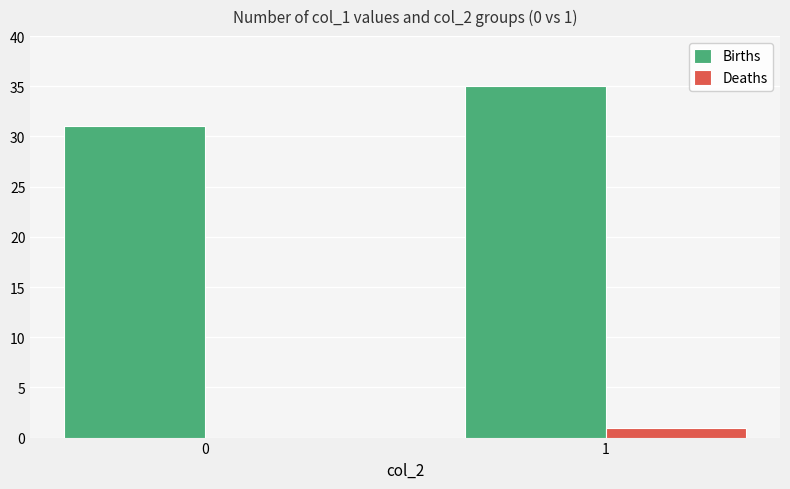

Which series has the largest total across all categories?

Births